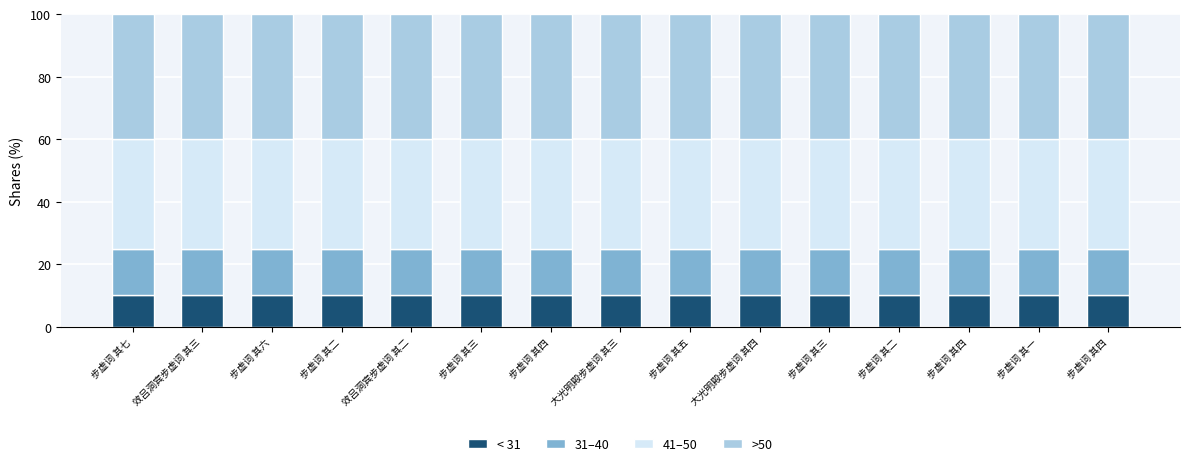

What is the label of the 15th bar from the right?

步虚词 其七